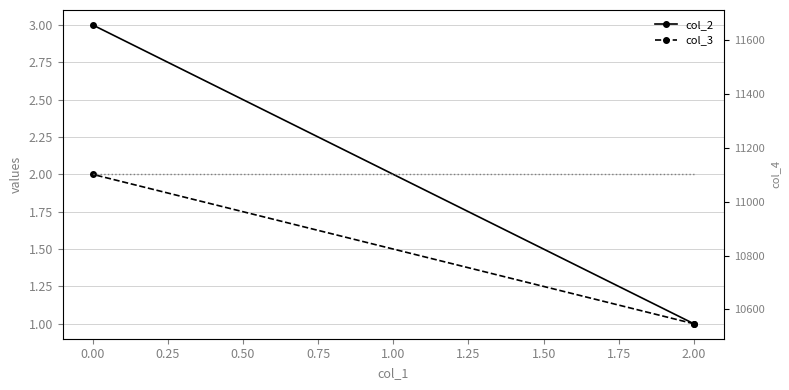

Is it true that col_4 equals 19295 at 2.00?

False